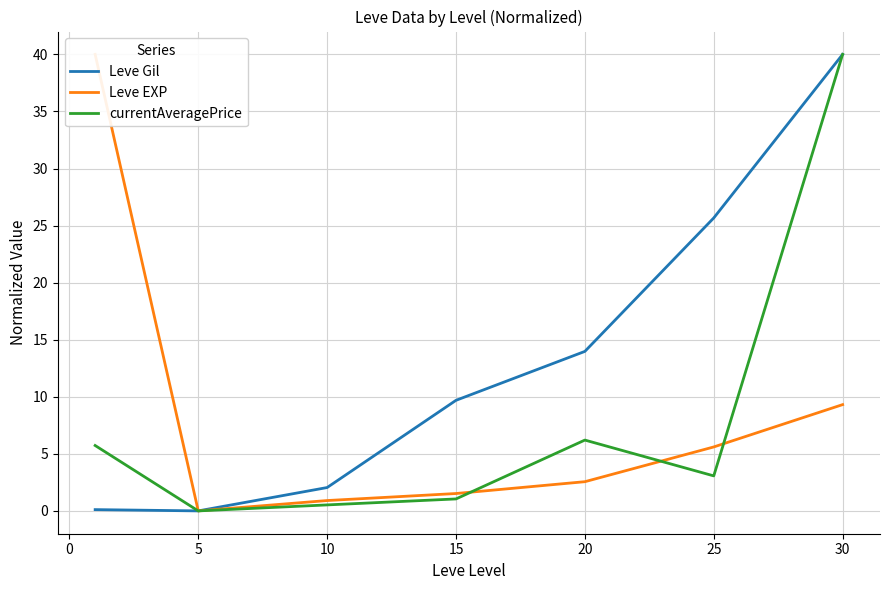

How many categories are shown in the chart?

7